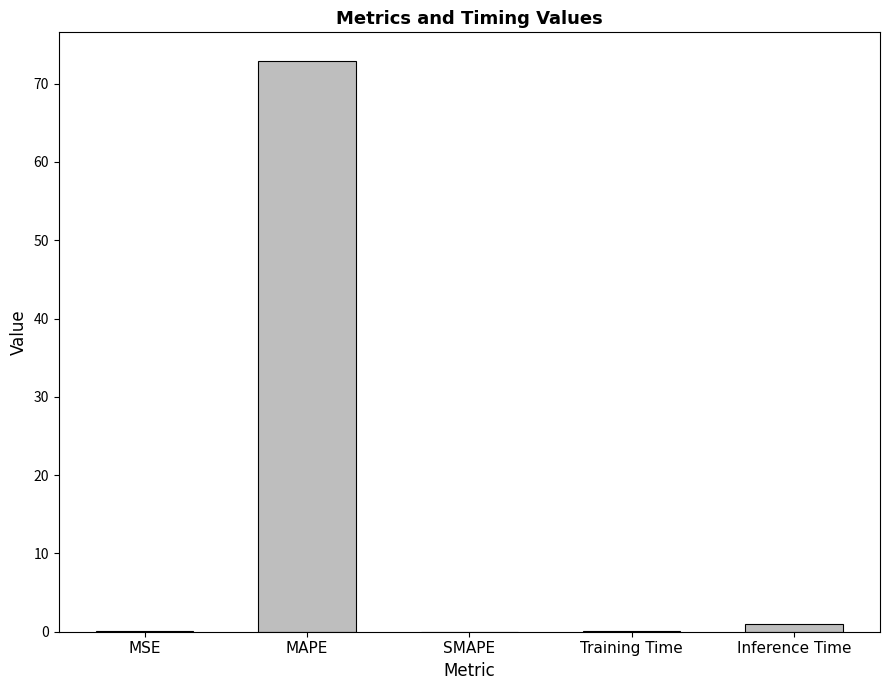

What is the maximum value shown in the chart?

72.9